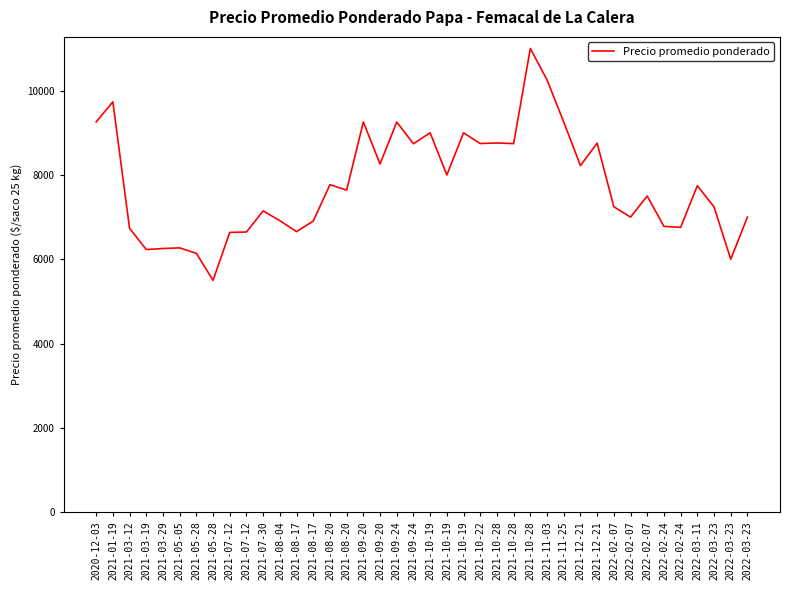

At which label is the value closest to 8250?

2021-09-20